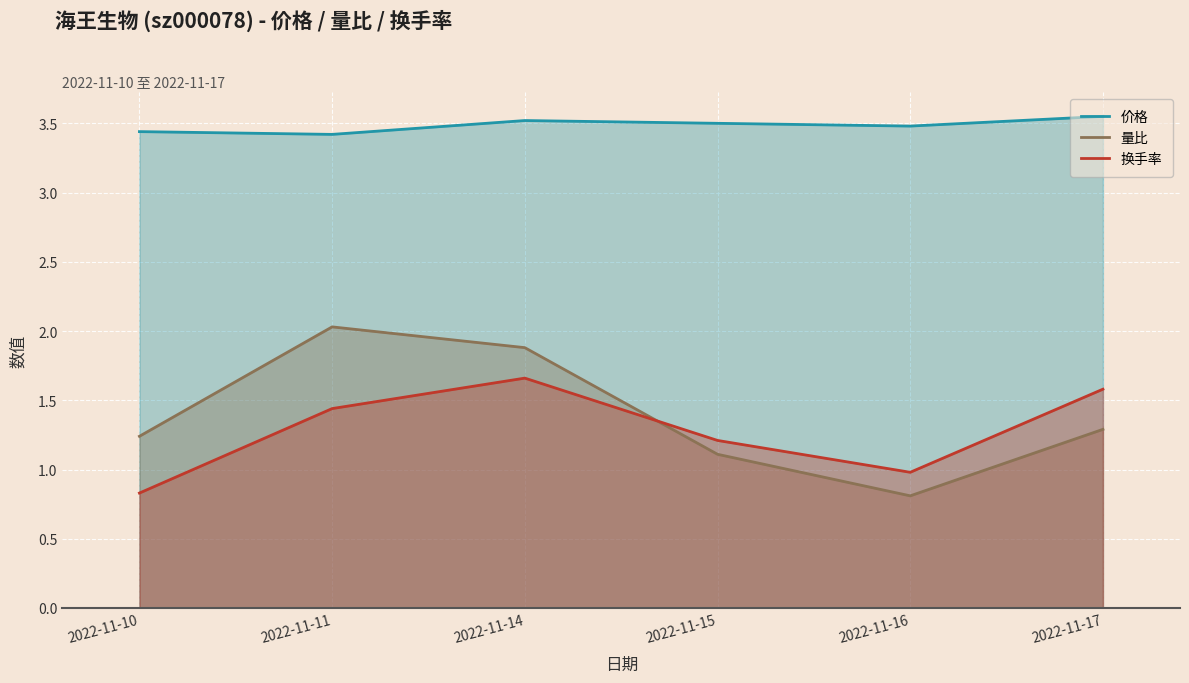

True or false: 换手率 has a value of 0.8 at 2022-11-15.

False